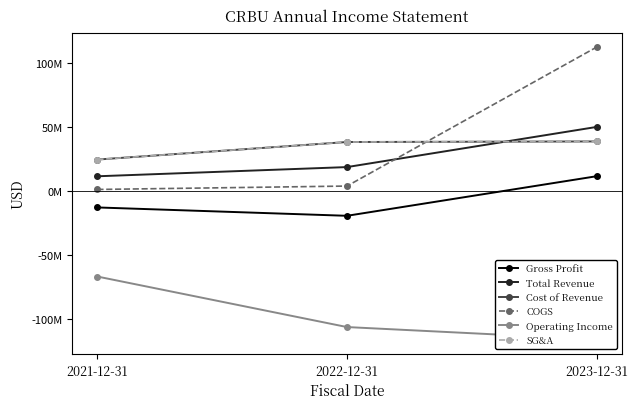

Which series has the largest total across all categories?

COGS